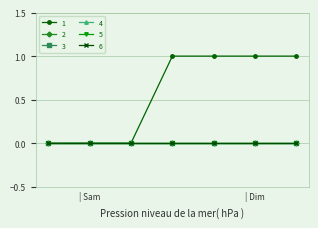

Reading left to right, list all the values displayed in this chart.

1: 0=0	1=0	2=0	3=1	4=1	5=1	6=1
2: 0=0	1=0	2=0	3=0	4=0	5=0	6=0
3: 0=0	1=0	2=0	3=0	4=0	5=0	6=0
4: 0=0	1=0	2=0	3=0	4=0	5=0	6=0
5: 0=0	1=0	2=0	3=0	4=0	5=0	6=0
6: 0=0	1=0	2=0	3=0	4=0	5=0	6=0